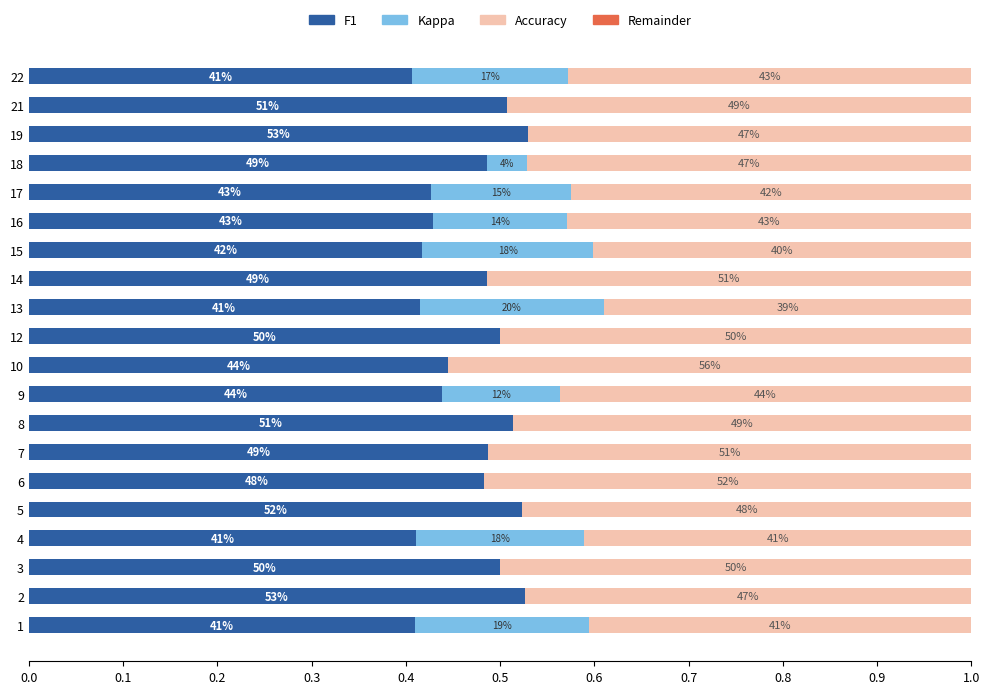

Reading left to right, extract all data points from this chart.

F1: 0.4	0.5	0.5	0.4	0.5	0.5	0.5	0.5	0.4	0.4	0.5	0.4	0.5	0.4	0.4	0.4	0.5	0.5	0.5	0.4
Kappa: 0.2	0.0	0.0	0.2	0.0	0.0	0.0	0.0	0.1	0.0	0.0	0.2	0.0	0.2	0.1	0.1	0.0	0.0	0.0	0.2
Accuracy: 0.4	0.5	0.5	0.4	0.5	0.5	0.5	0.5	0.4	0.6	0.5	0.4	0.5	0.4	0.4	0.4	0.5	0.5	0.5	0.4
Remainder: 0.6	0.6	0.6	0.6	0.6	0.6	0.6	0.6	0.6	0.6	0.6	0.6	0.6	0.6	0.6	0.6	0.6	0.6	0.6	0.6